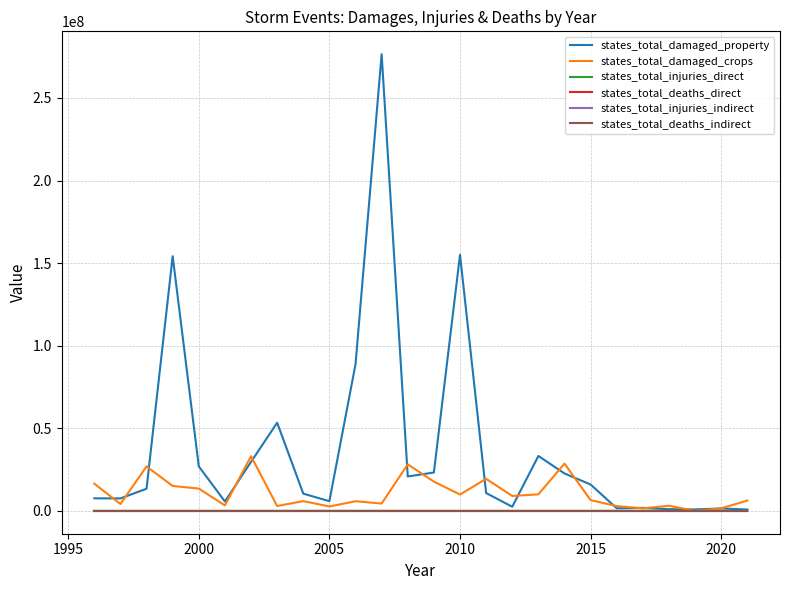

Which series has the largest range (max minus min)?

states_total_damaged_property